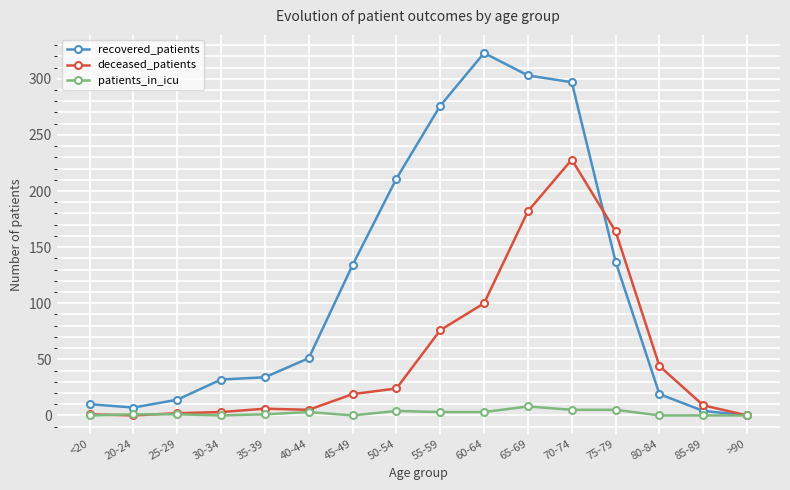

Count the patients_in_icu values in the range 0 to 4.

13